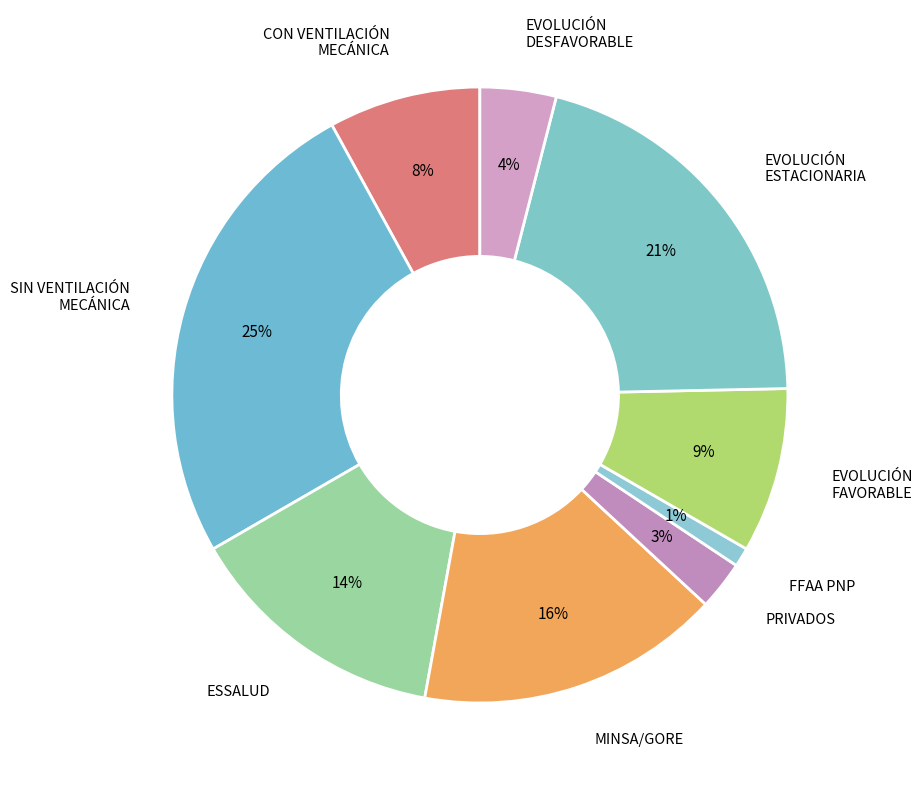

Which category has the biggest portion of the pie?

SIN VENTILACIÓN MECÁNICA